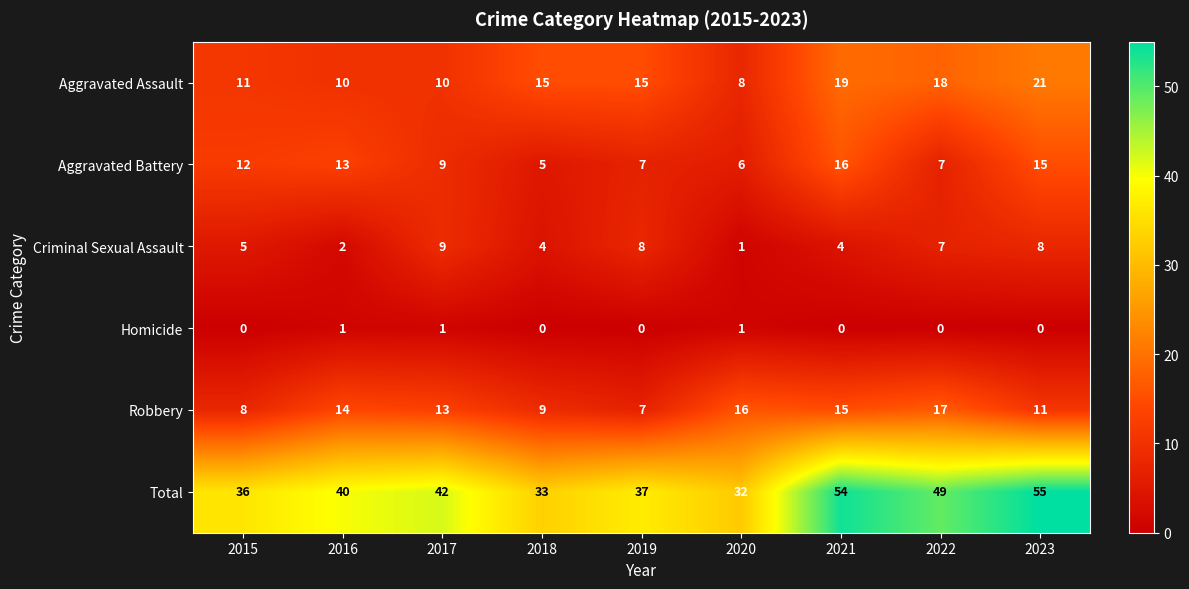

What is the difference between the maximum and minimum values in the Robbery series?

10